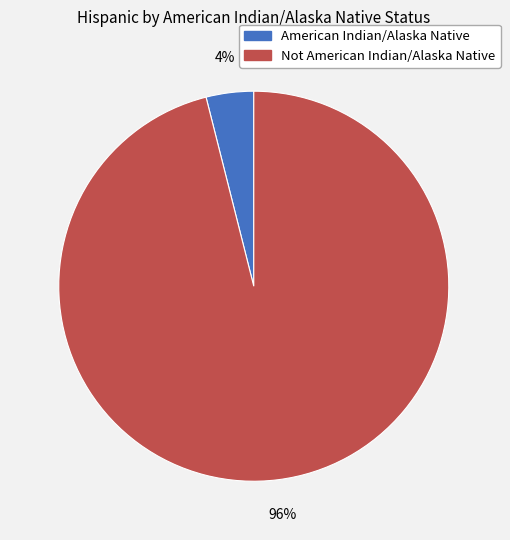

To the nearest percent, what is the difference between the American Indian/Alaska Native and Not American Indian/Alaska Native slice percentages?

92%